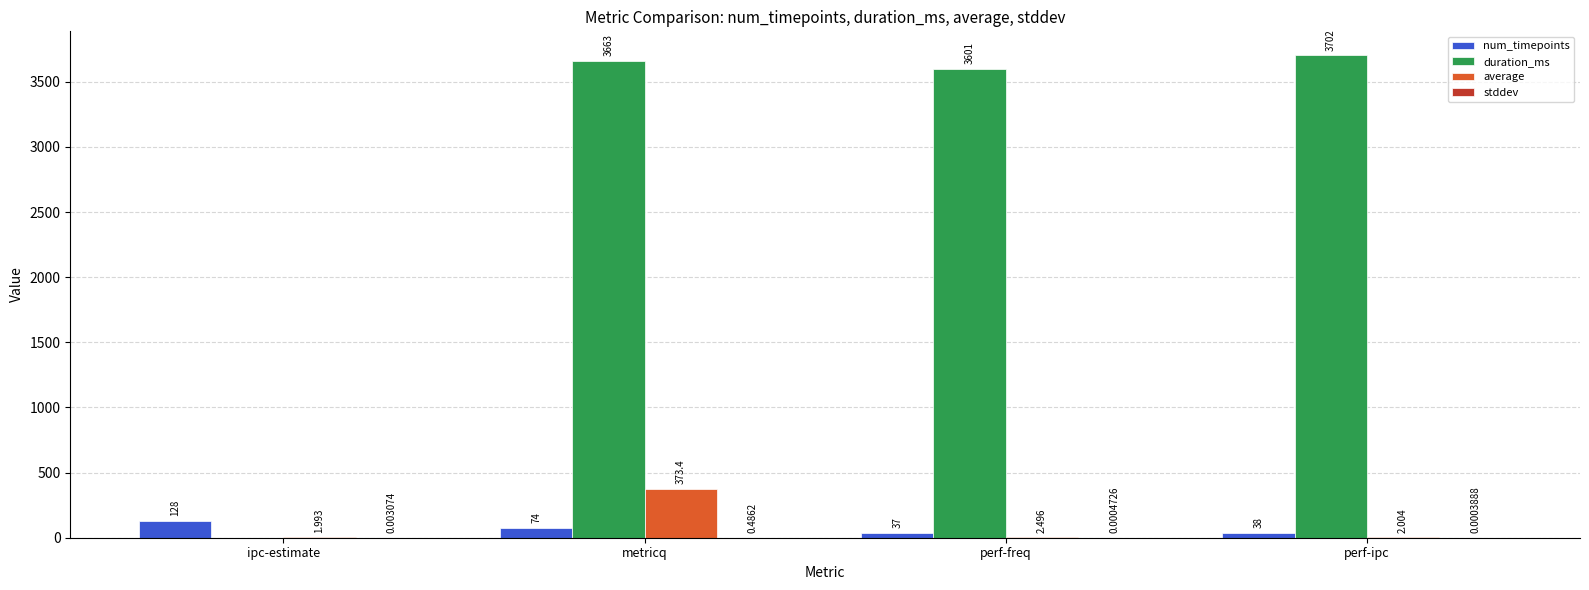

How many series are shown in this chart?

4